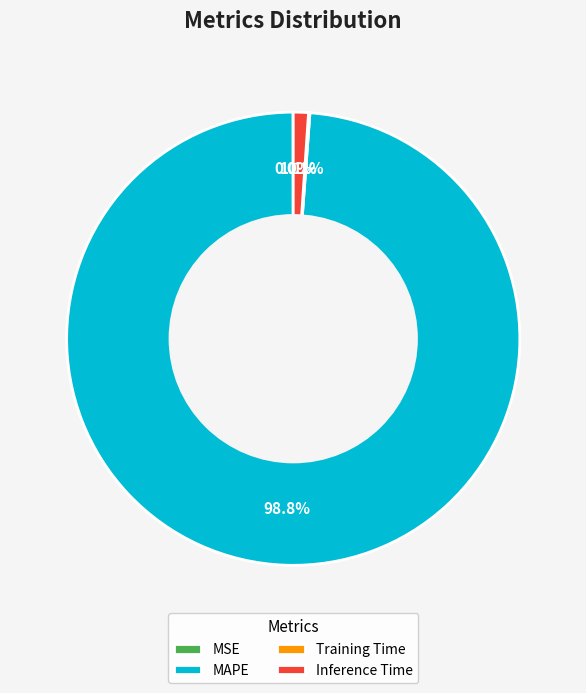

Which slice is the largest?

MAPE